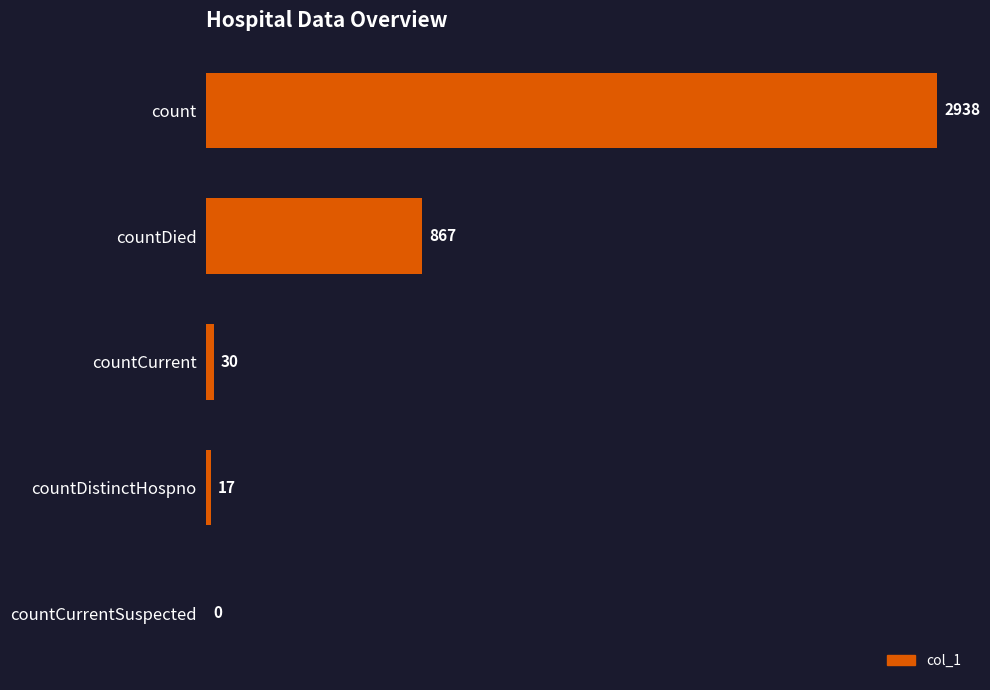

Which category has the highest value across all series?

count